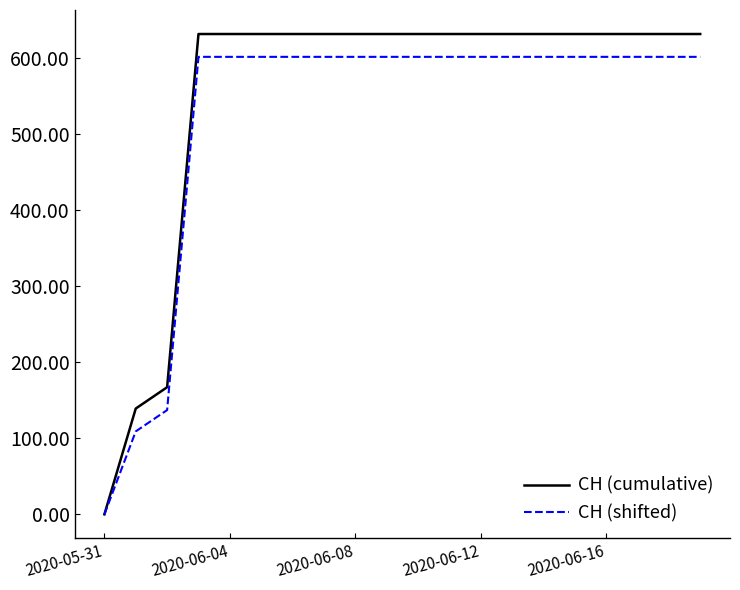

List the series in order of their peak value, highest first.

CH (cumulative), CH (shifted)